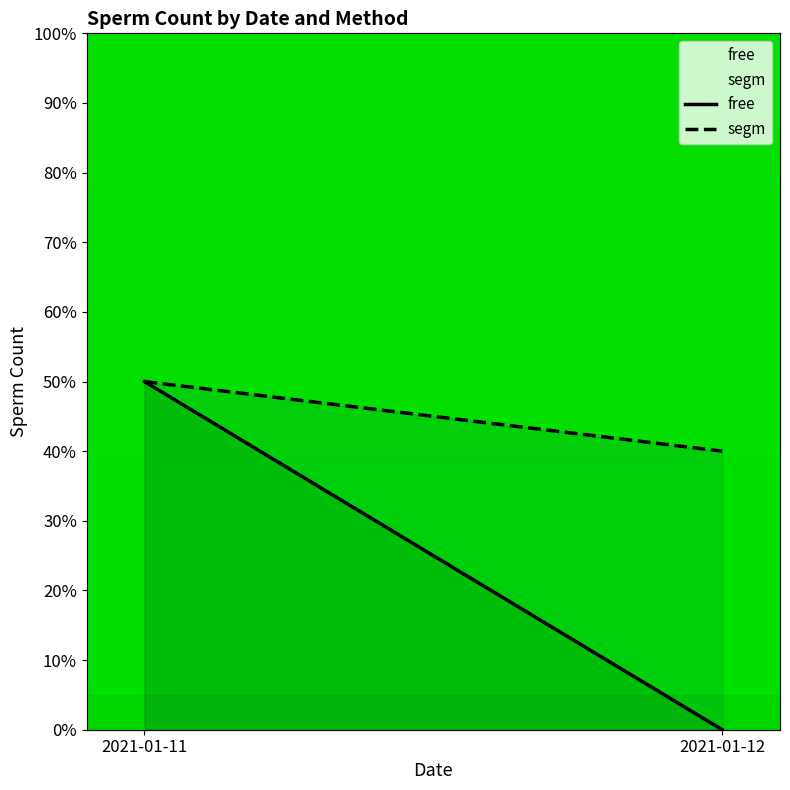

True or false: free has a value of 50 at 2021-01-11.

True